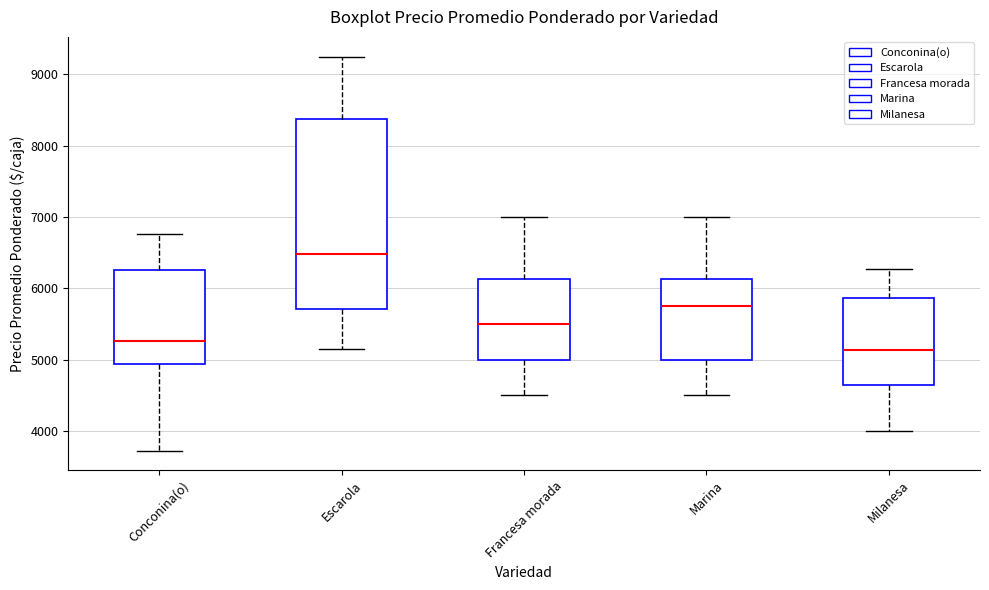

Reading left to right, read every box against the y-axis: the position of its median line, the range the box covers, and the ends of its whiskers. The values are not printed on the chart, so give them approximately, as read against the axis.

Conconina(o): median 5300, box 4900 to 6300, whiskers 3700 to 6800
Escarola: median 6500, box 5700 to 8400, whiskers 5100 to 9300
Francesa morada: median 5500, box 5000 to 6100, whiskers 4500 to 7000
Marina: median 5800, box 5000 to 6100, whiskers 4500 to 7000
Milanesa: median 5100, box 4700 to 5900, whiskers 4000 to 6300